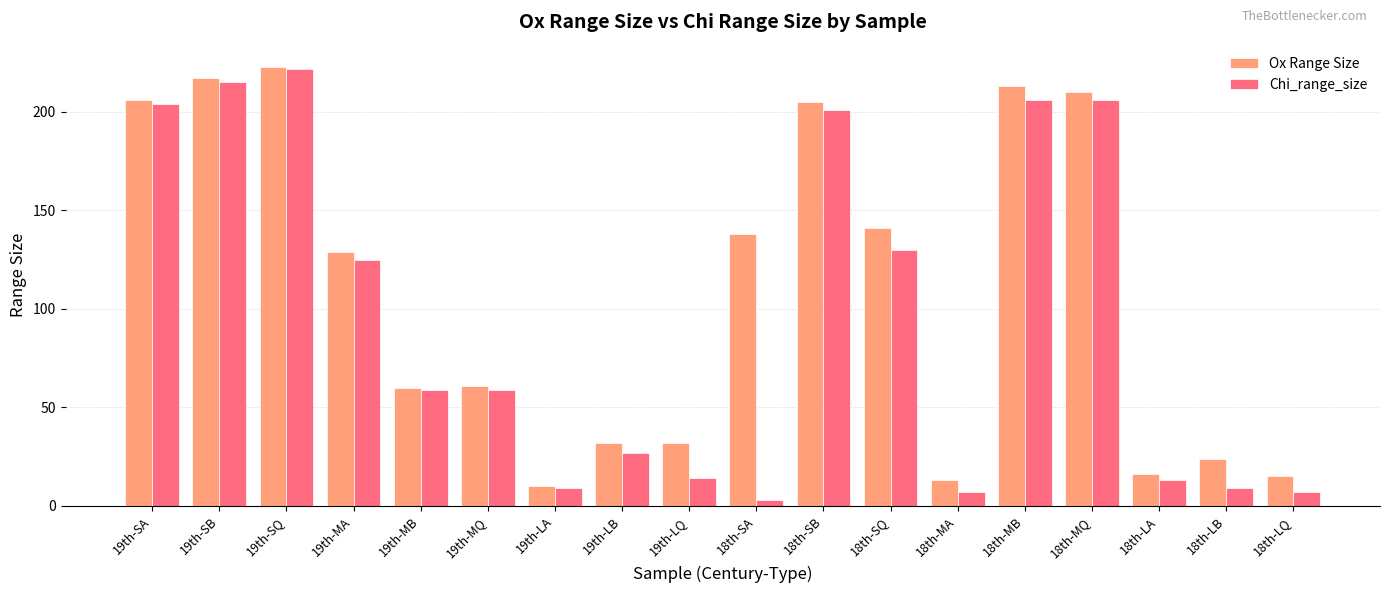

Are the bars horizontal?

No